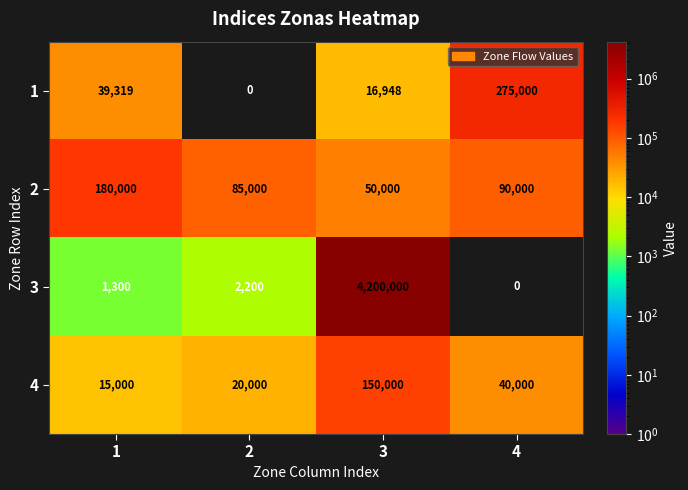

Is it true that 2 equals 90000 at 4?

True